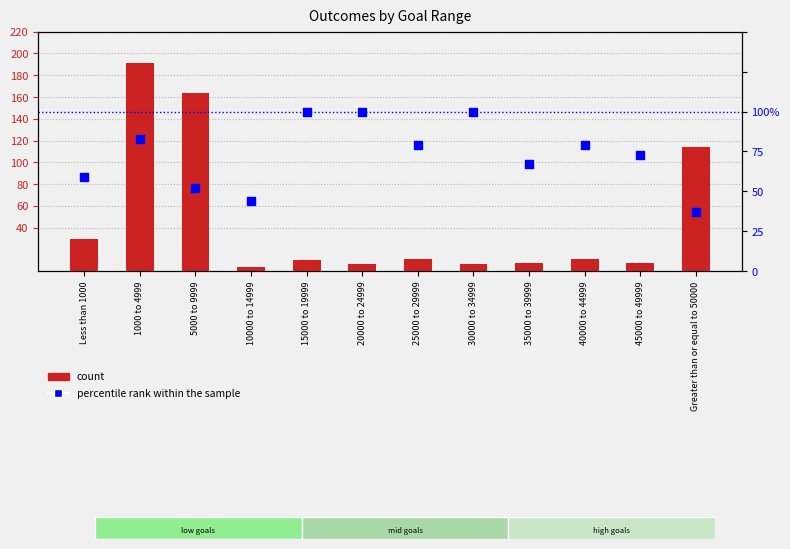

Which series has the largest total across all categories?

percentile rank within the sample